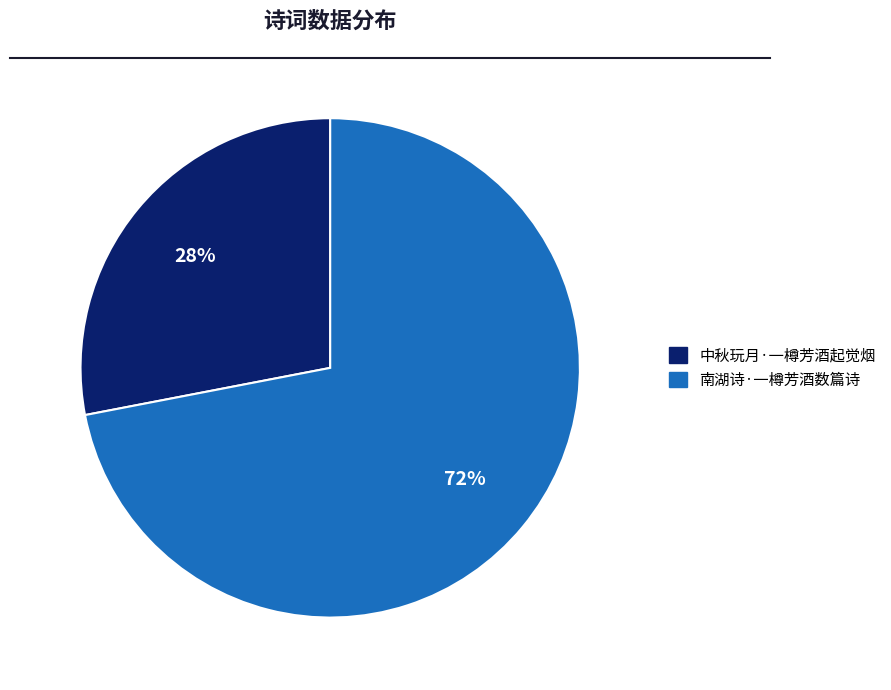

How many slices are in this pie chart?

2